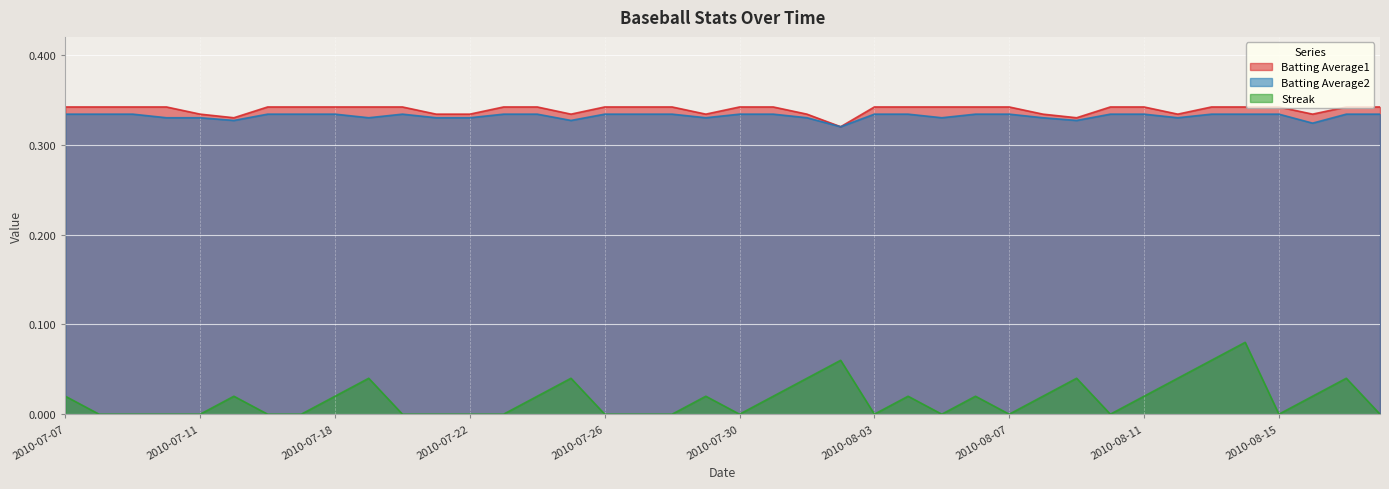

What is the sum of all Streak values?

0.7